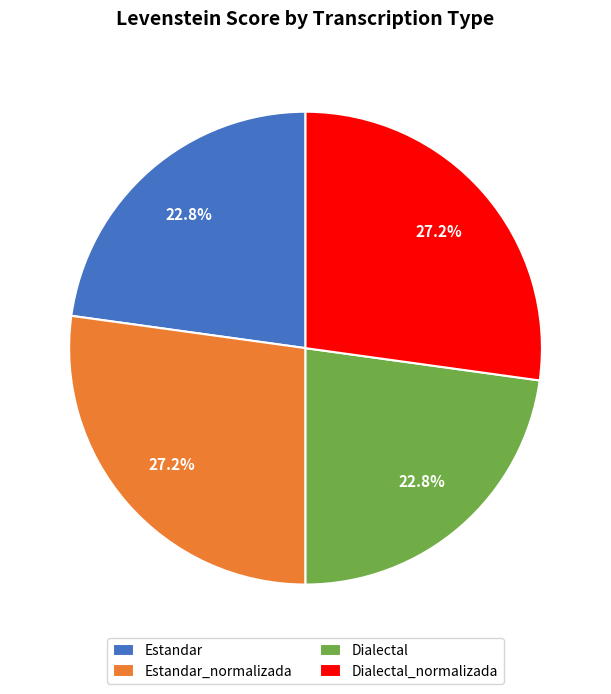

What percentage do Dialectal and Dialectal_normalizada together represent?

50.0%